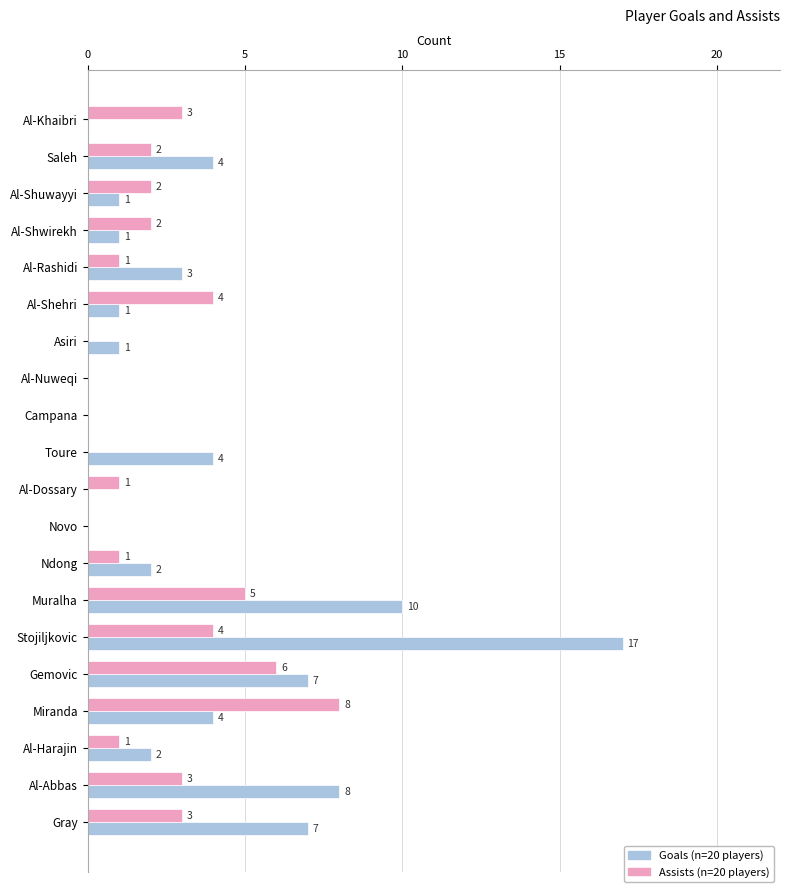

Which category has the highest value across all series?

Stojiljkovic